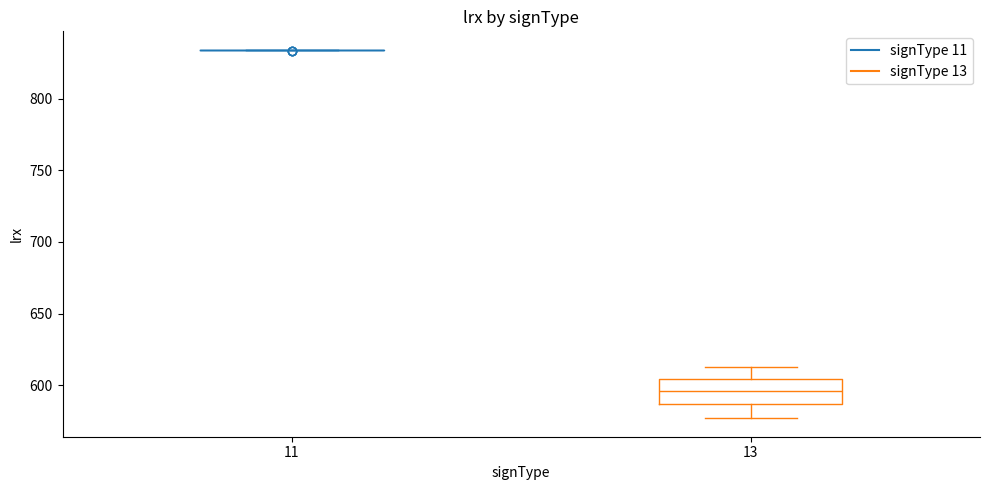

Reading left to right, transcribe this box plot: for each box, give where its median line is, the range the box spans, and where its two whiskers end, as read against the y-axis. The values are not printed on the chart, so give them approximately, as read against the axis.

11: box collapsed to a line at 835, whiskers 835 to 835
13: median 595, box 585 to 605, whiskers 575 to 615